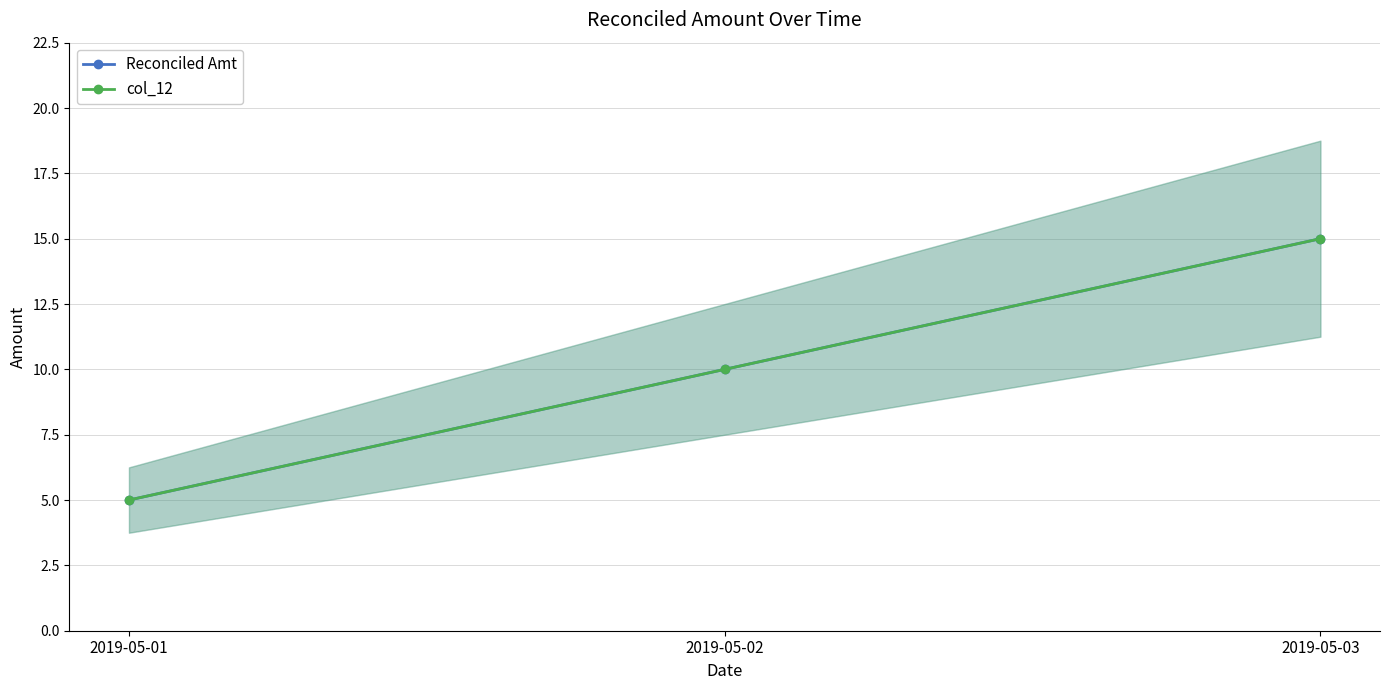

Reading right to left, list all the values displayed in this chart.

Reconciled Amt: 2019-05-03=15	2019-05-02=10	2019-05-01=5
col_12: 2019-05-03=15	2019-05-02=10	2019-05-01=5